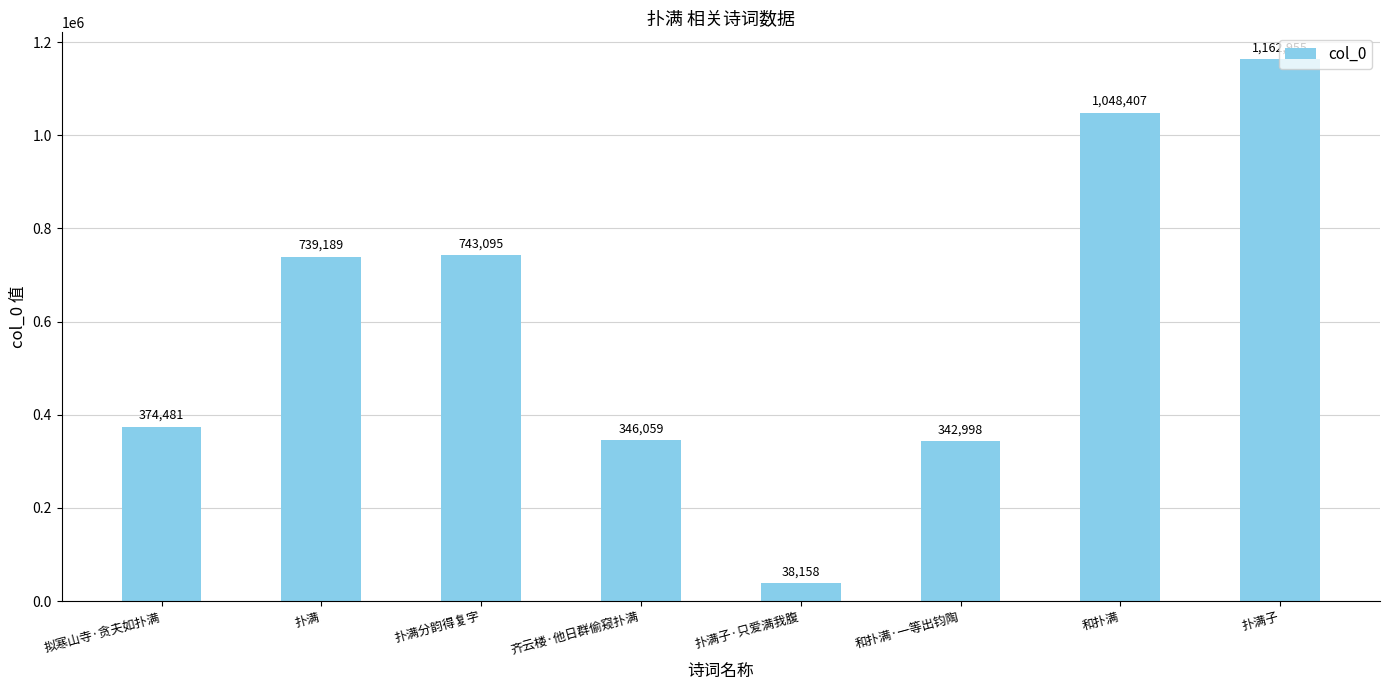

Does the chart contain any negative values?

No